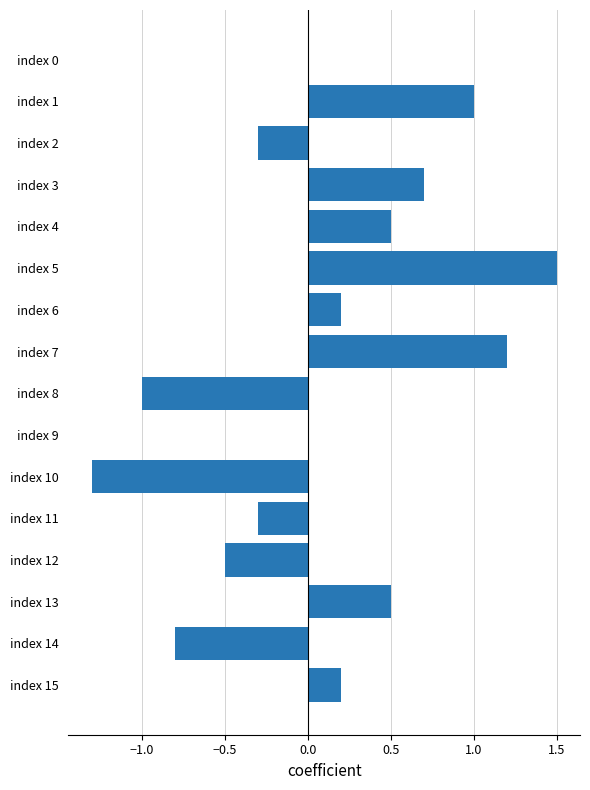

Reading bottom to top, what are all the values shown in this chart?

index 15=0.2	index 14=-0.8	index 13=0.5	index 12=-0.5	index 11=-0.3	index 10=-1.3	index 9=0.0	index 8=-1.0	index 7=1.2	index 6=0.2	index 5=1.5	index 4=0.5	index 3=0.7	index 2=-0.3	index 1=1.0	index 0=0.0